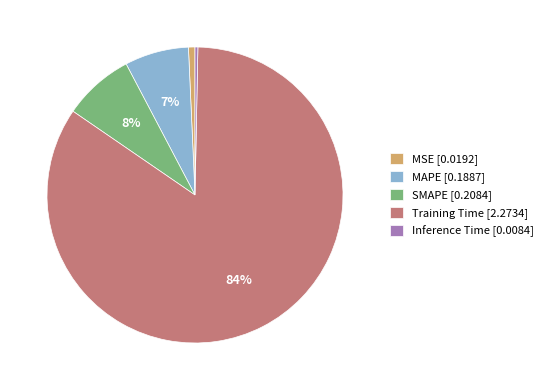

Is it true that MAPE is 7% of the pie?

True